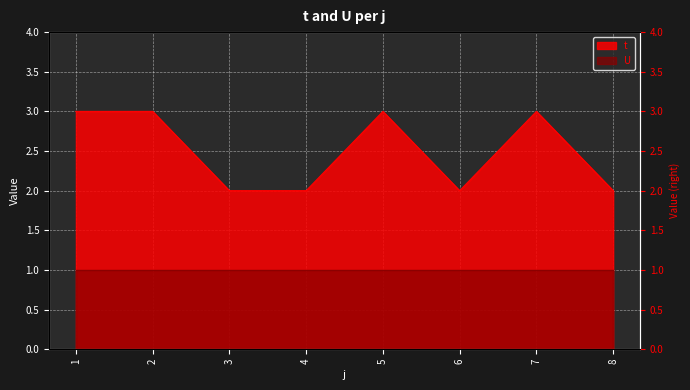

Where is the data nearest to the value 2?

3